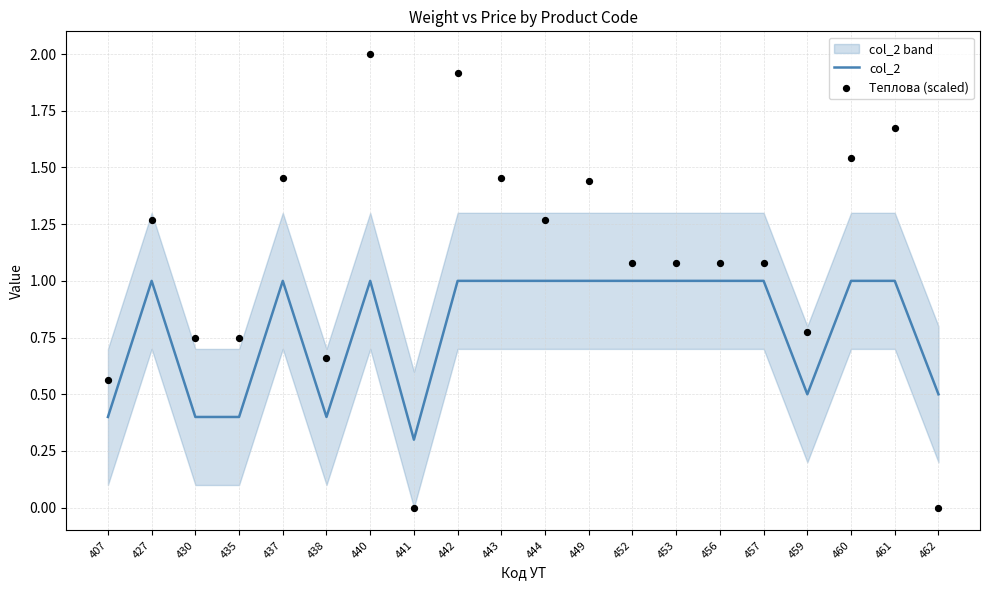

Which series has the largest Y range (max minus min)?

Теплова (scaled)